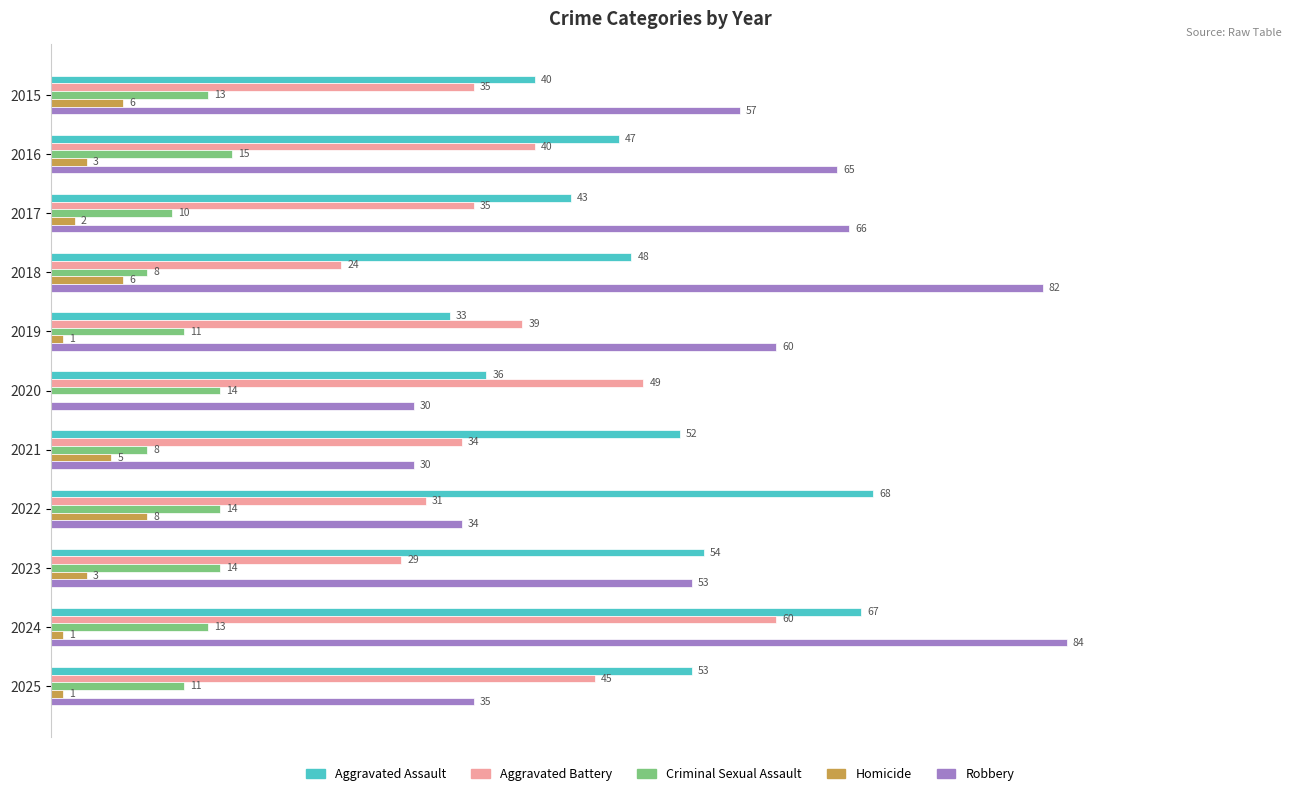

Between 2019 and 2020, which series saw the biggest shift?

Robbery